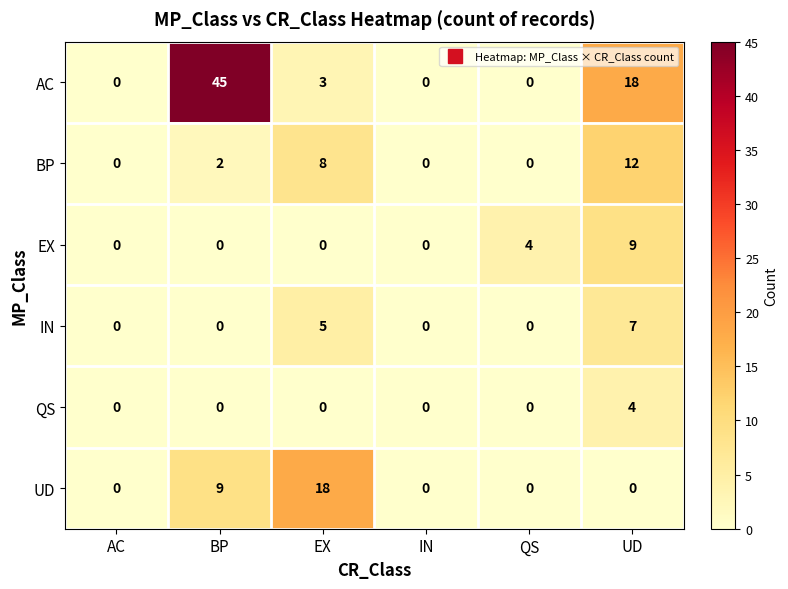

At which category does the chart reach its peak across all series?

BP